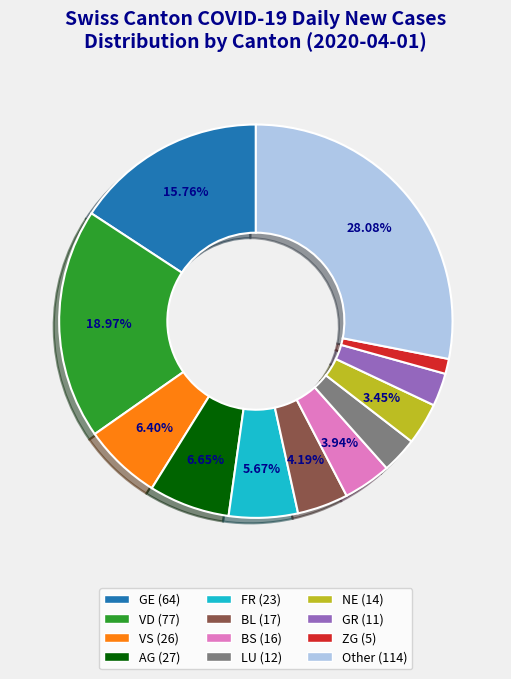

Is there a majority slice in this chart?

No